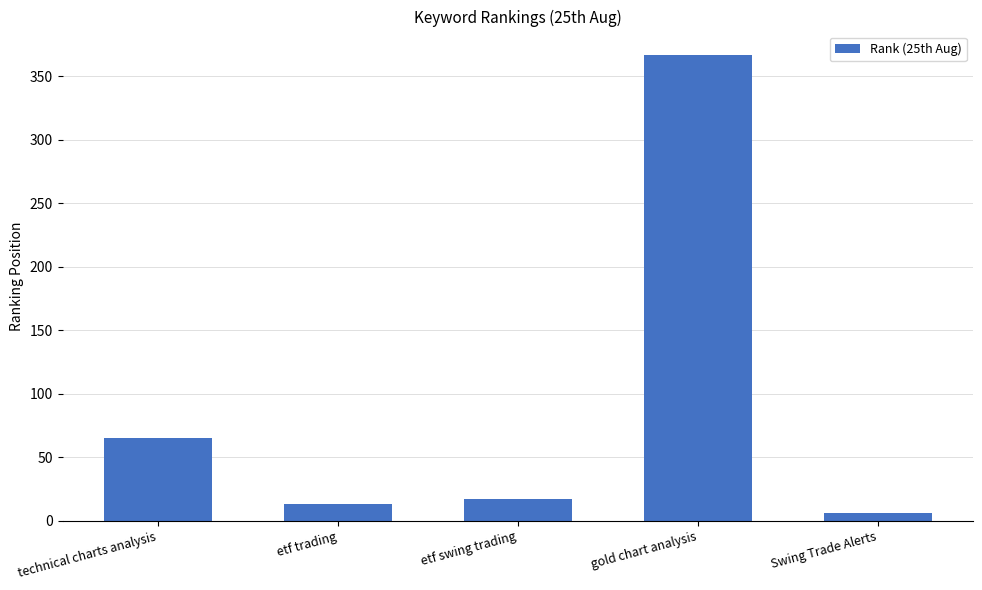

How many bars are there in total?

5